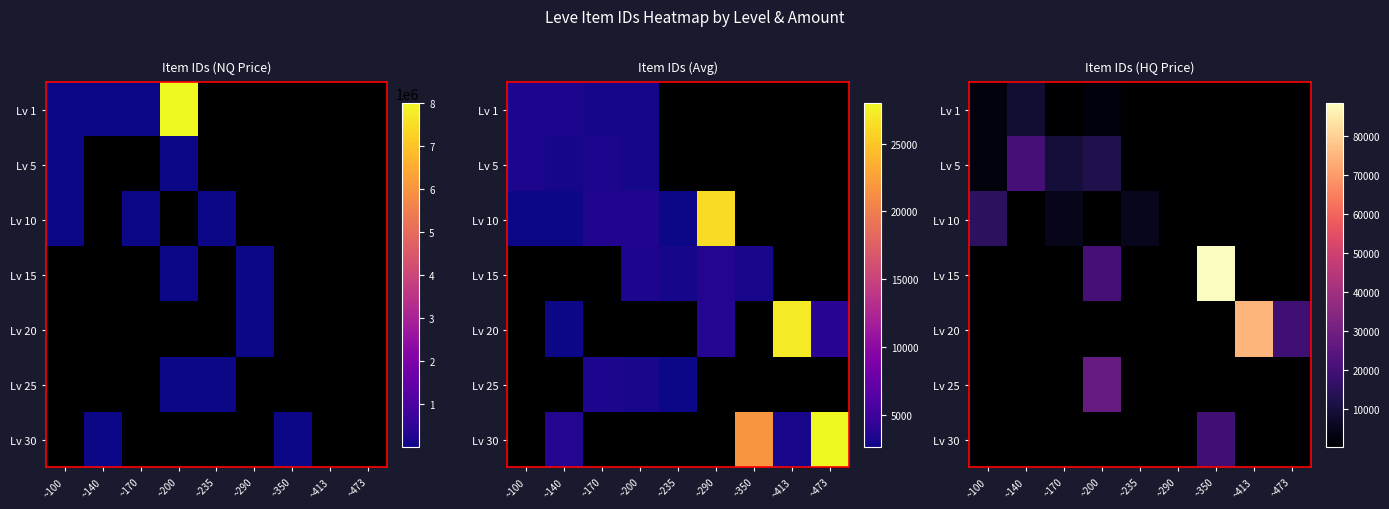

At which category is the sum across all series the highest?

~350